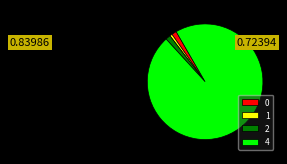

How many segments does this pie chart have?

4